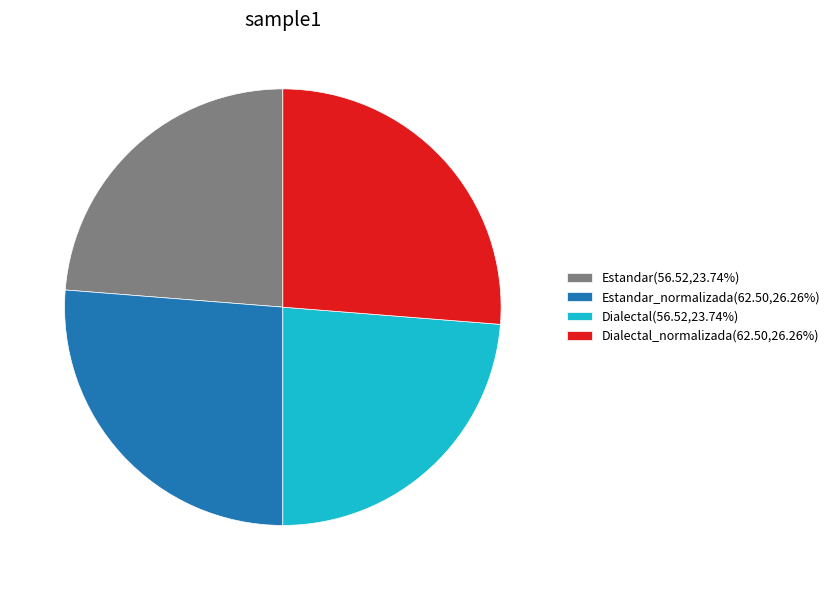

Is there any slice that represents more than half of the pie?

No